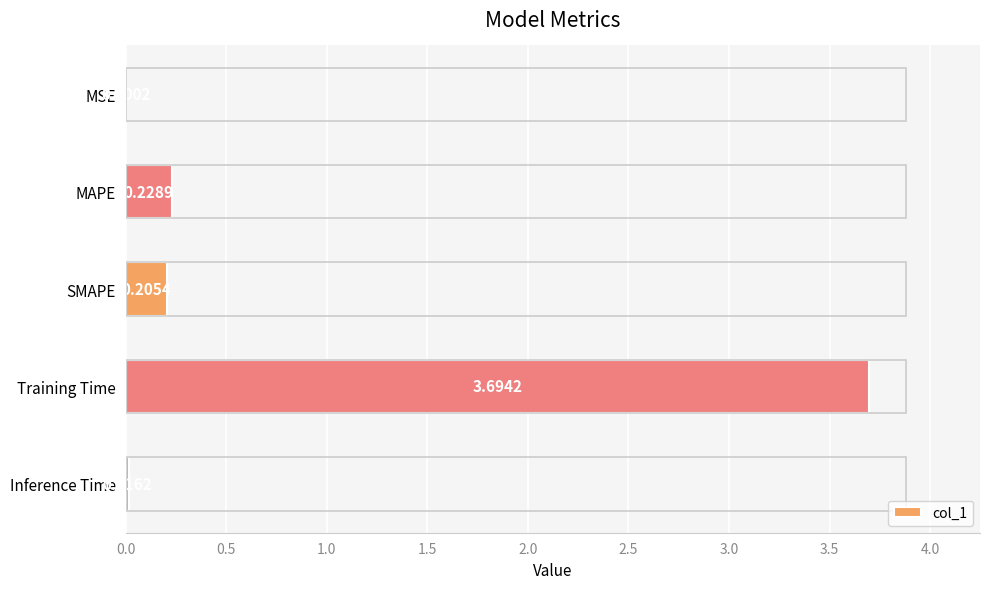

Between Training Time and MSE, which is larger?

Training Time